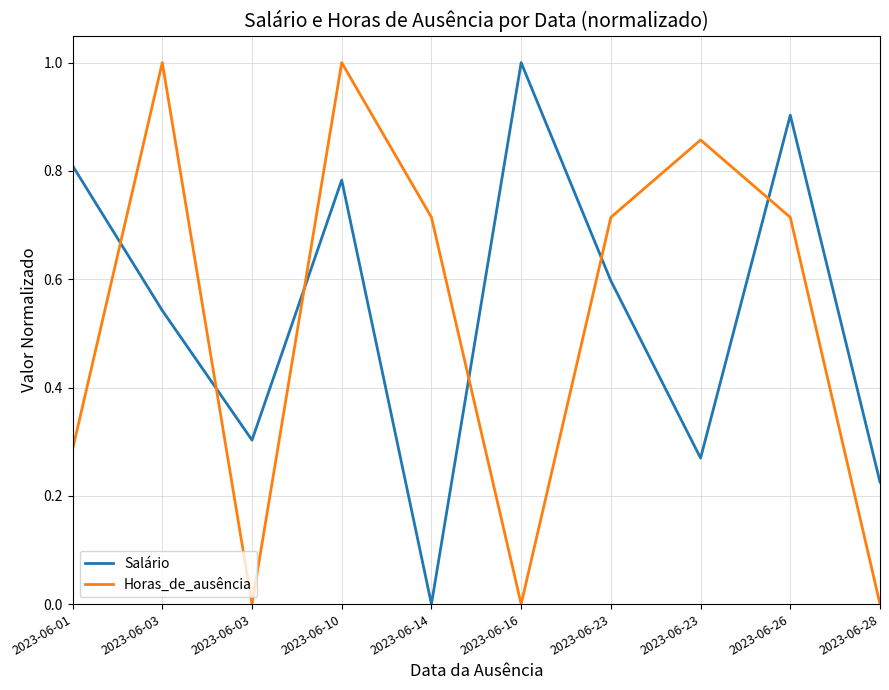

Between 2023-06-03 and 2023-06-28, which is larger?

2023-06-03